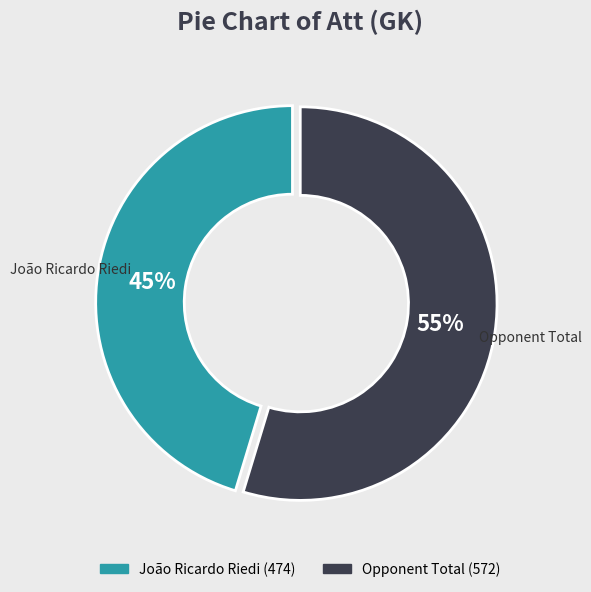

Rank the categories by value from highest to lowest.

Opponent Total, João Ricardo Riedi